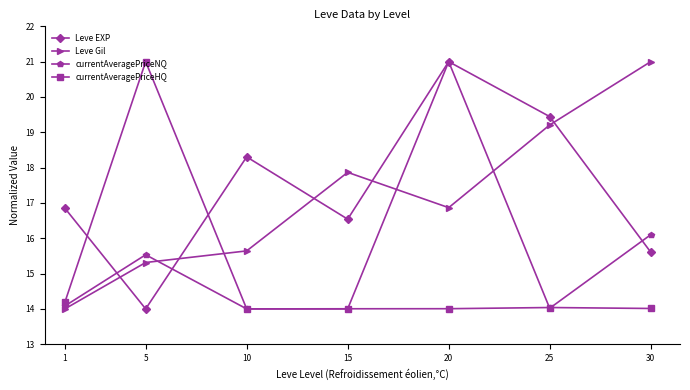

How many times do currentAveragePriceHQ and Leve EXP cross each other?

2